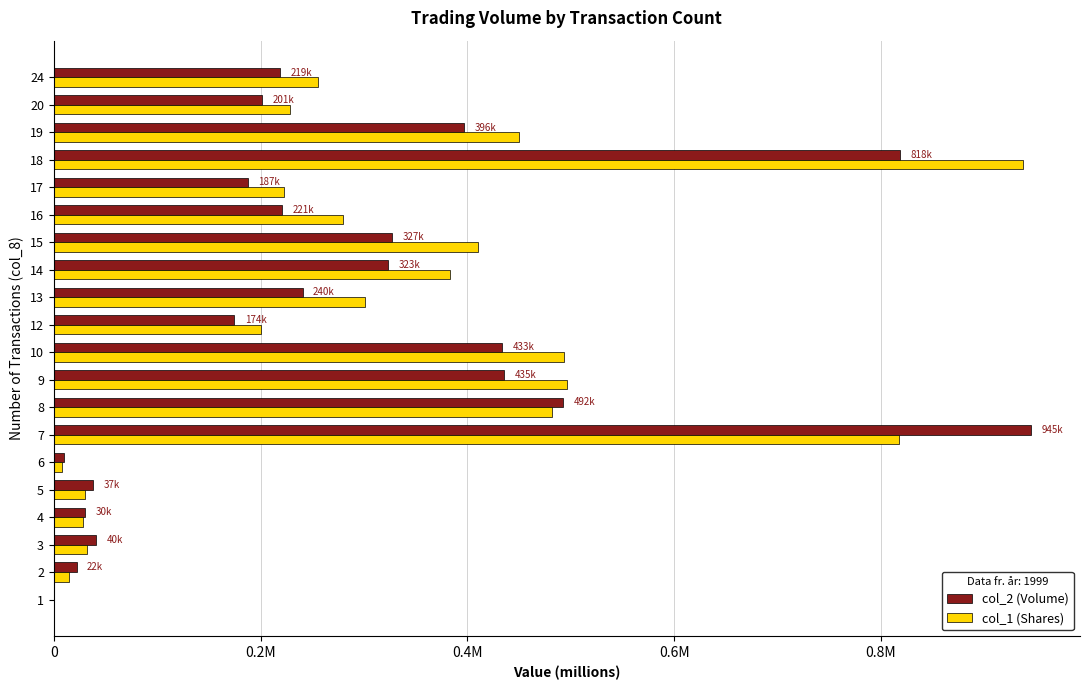

What are all the series names shown in the legend?

col_2 (Volume), col_1 (Shares)